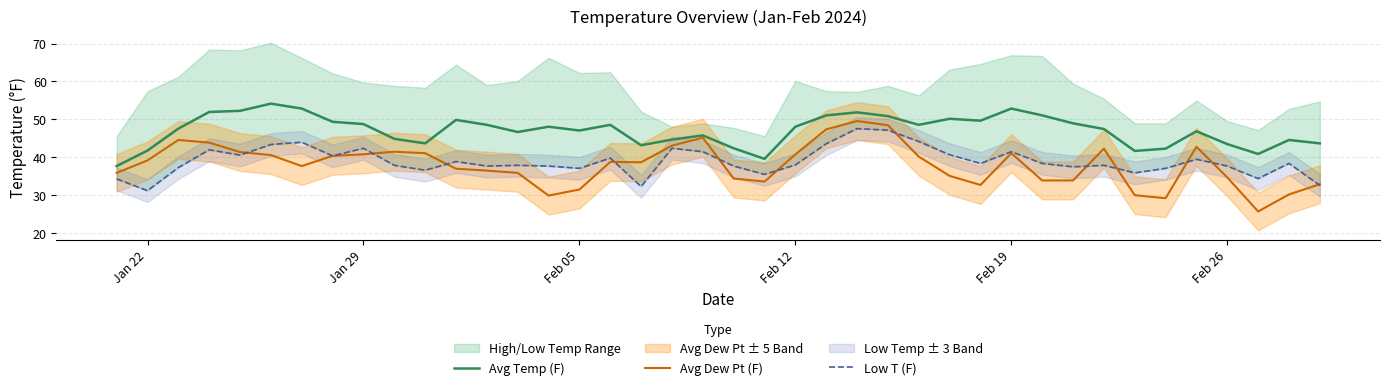

What is the maximum value for Avg Dew Pt (F)?

49.5